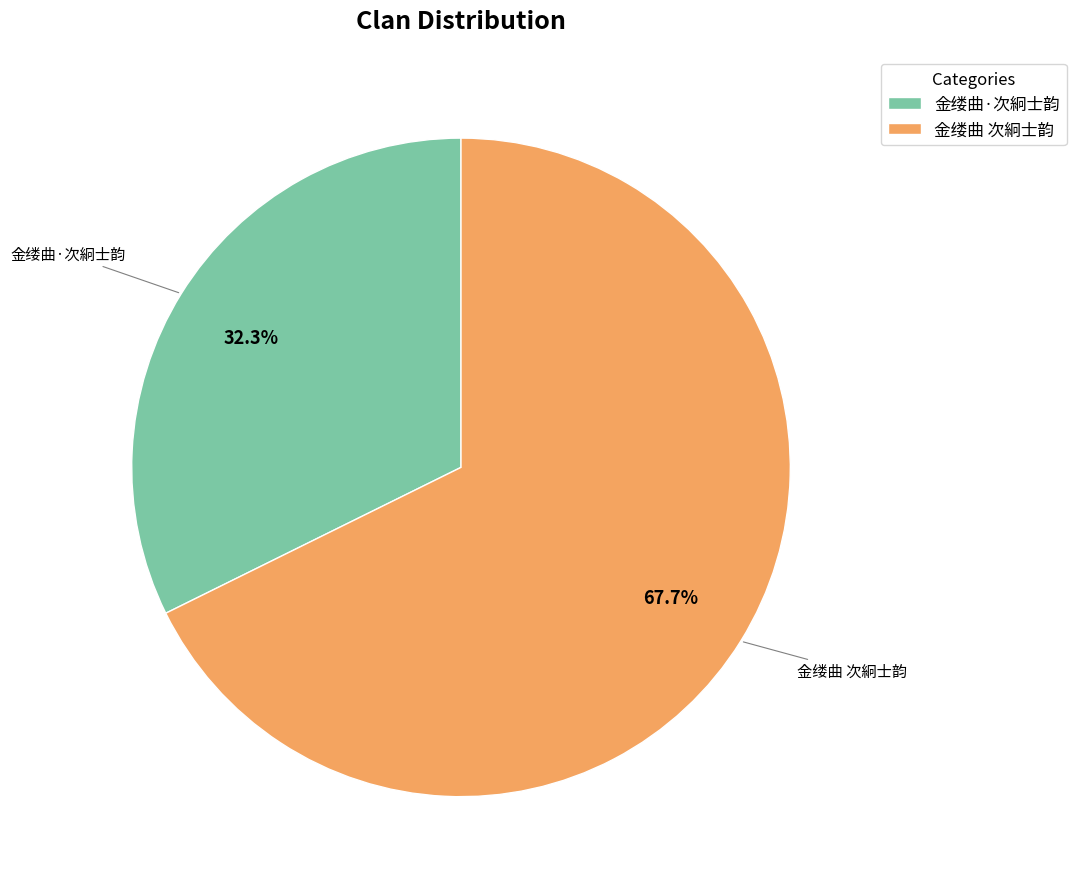

What is the smallest slice in the pie chart?

金缕曲·次絅士韵